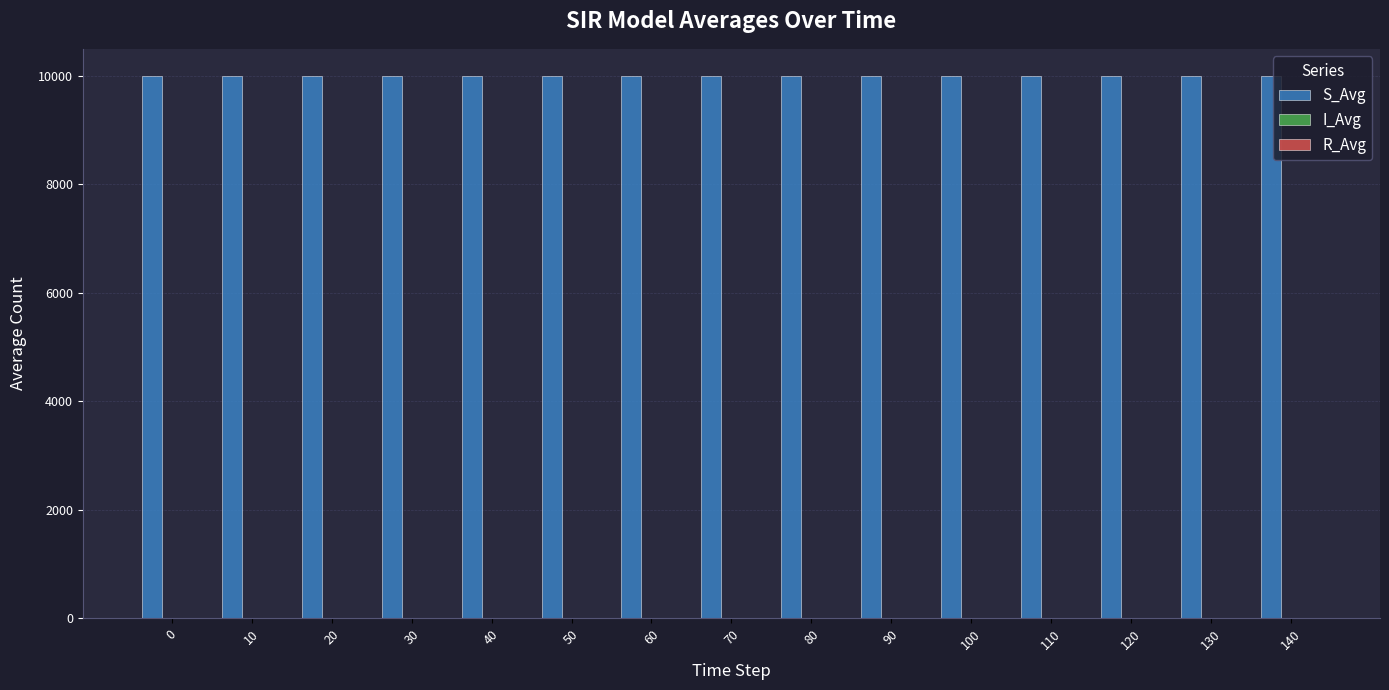

Which series has the largest total across all categories?

S_Avg